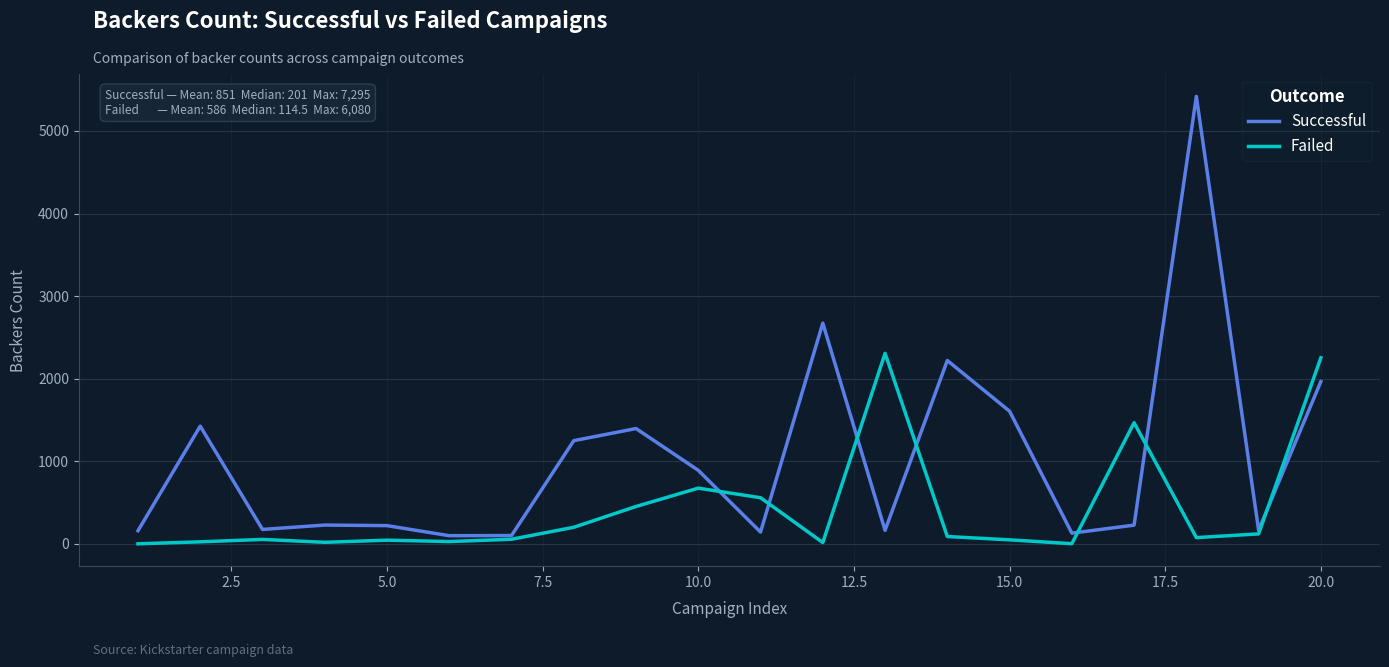

Rank the series by their maximum value, from lowest to highest.

Failed, Successful